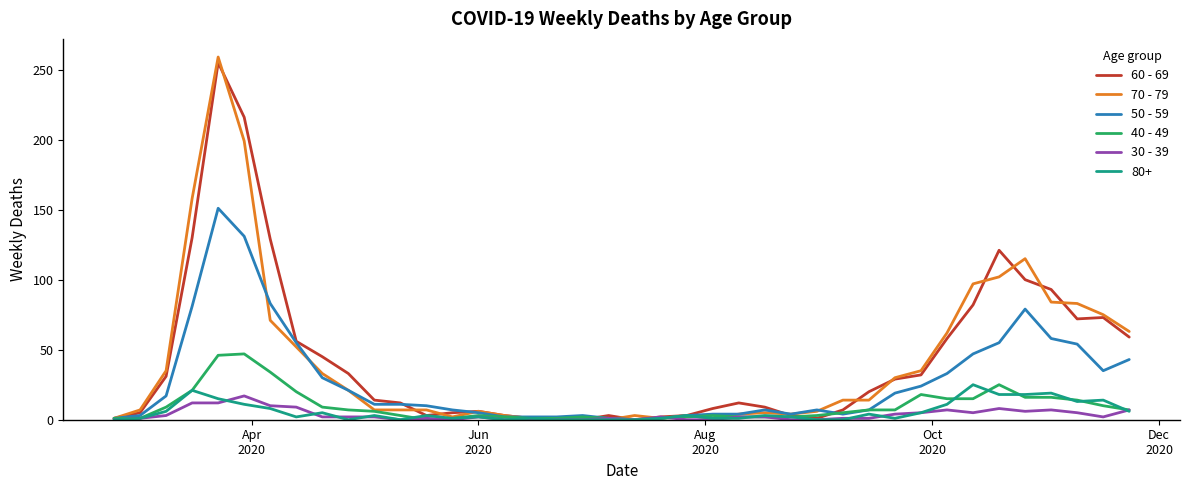

Which series has the widest spread of values?

70 - 79